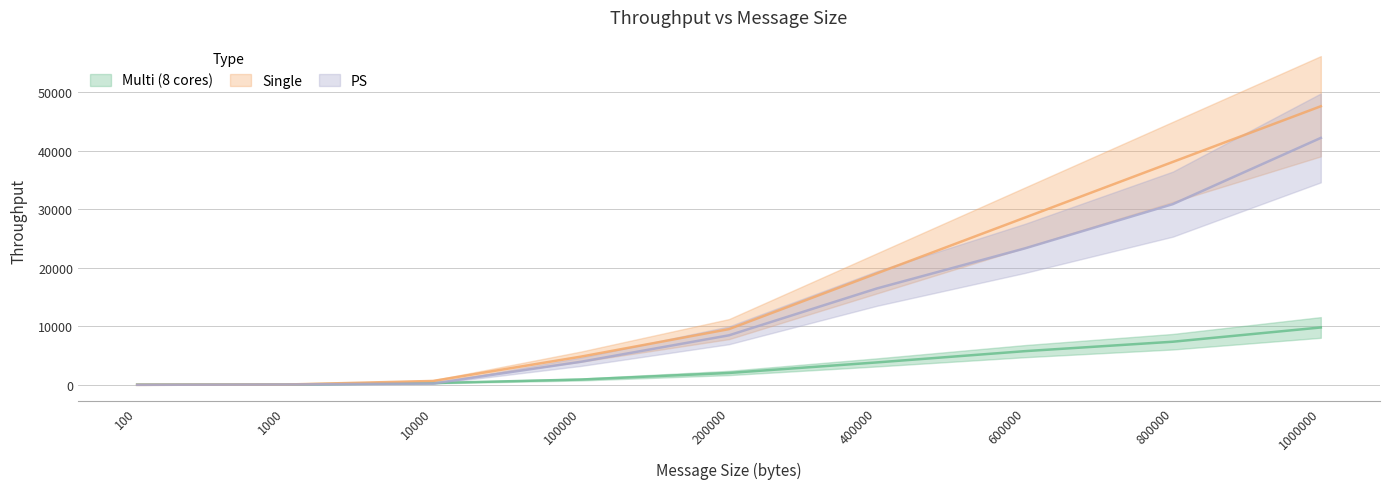

What are all the series names shown in the legend?

Multi (8 cores), Single, PS